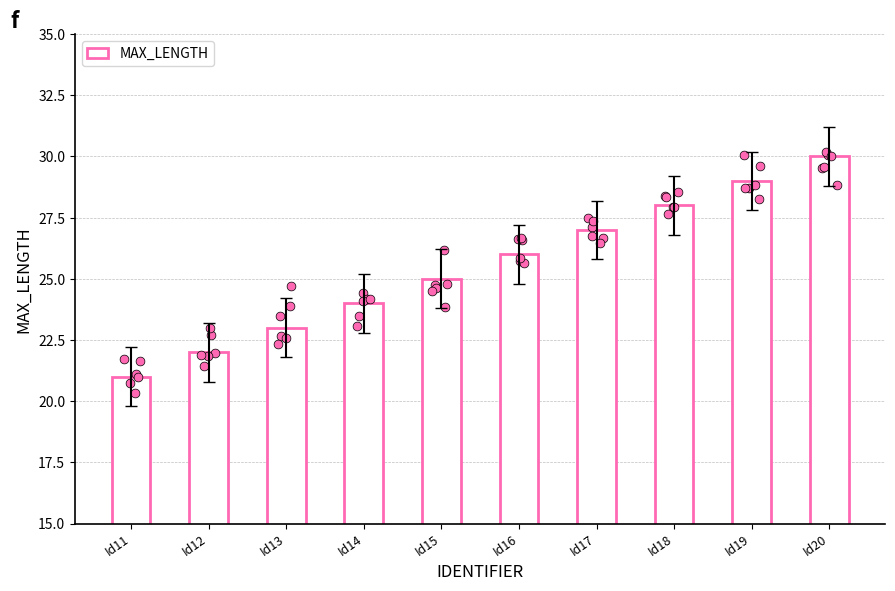

What is the change in value from Id13 to Id14?

+1